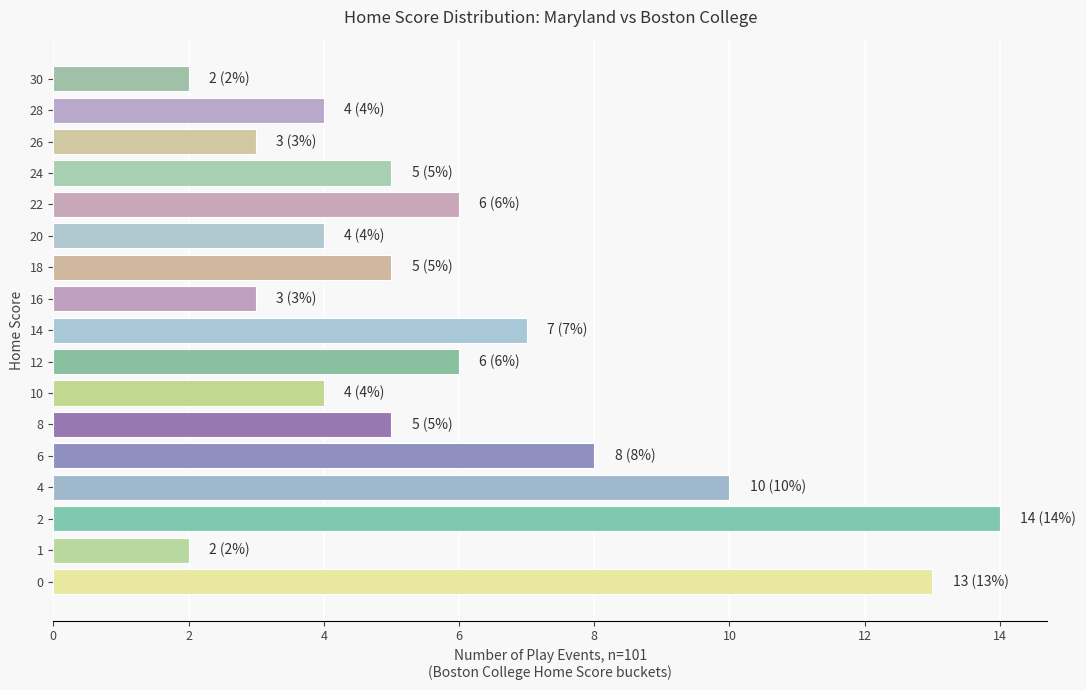

What is the greatest value displayed?

14